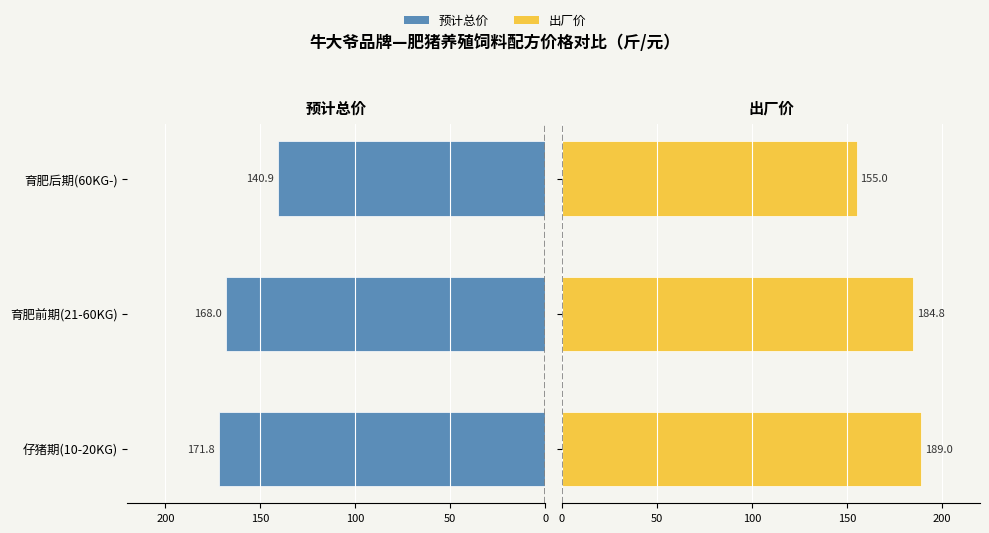

How many bars are there in total?

6